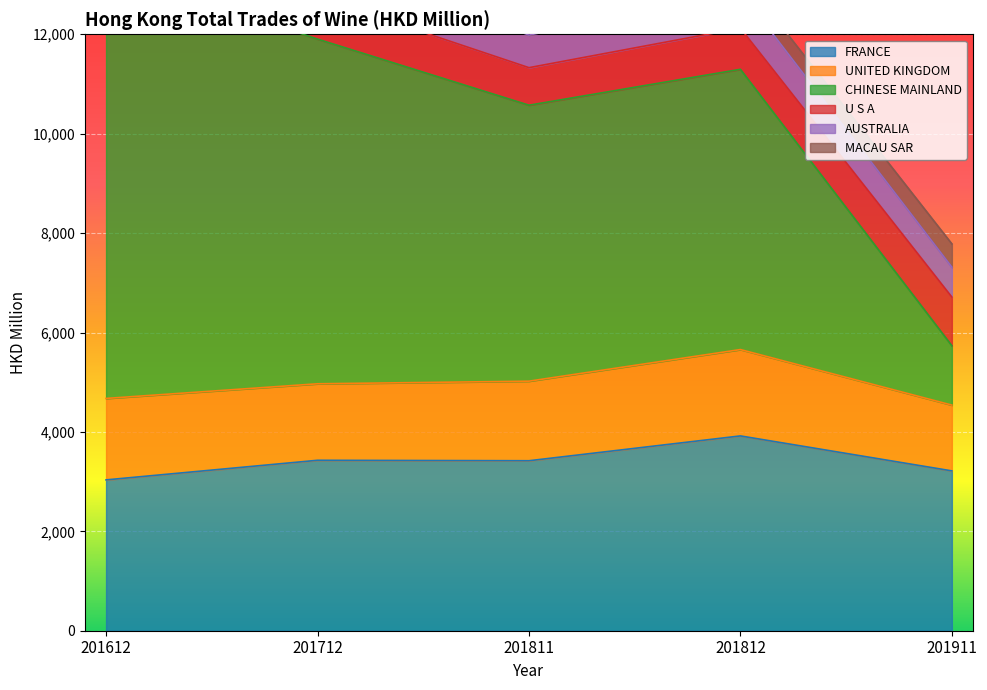

Is the value of CHINESE MAINLAND at 201612 greater than the value of AUSTRALIA at 201612?

Yes